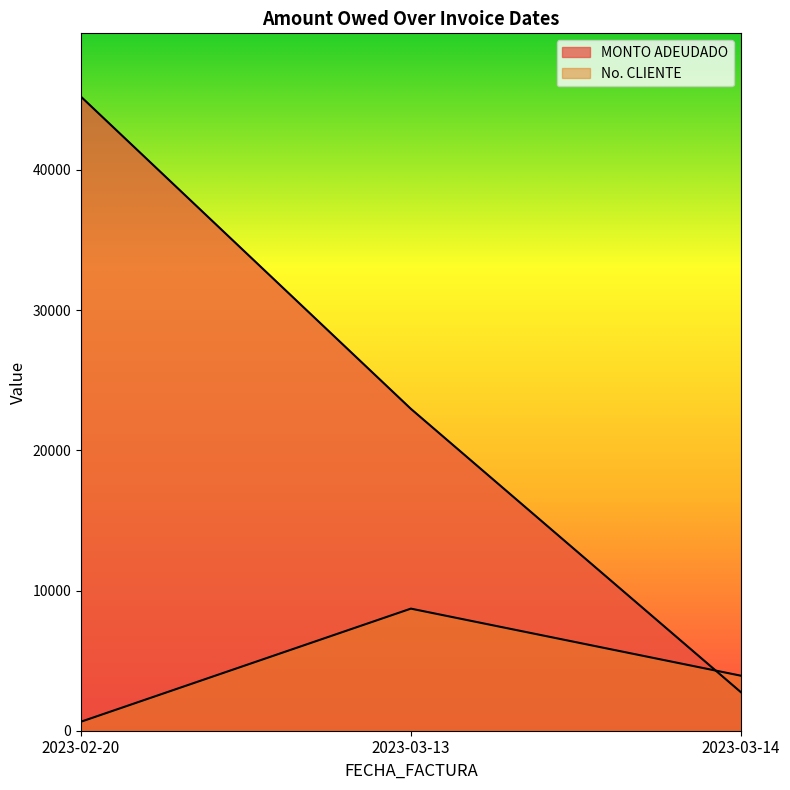

List the labels in order of No. CLIENTE value, largest first.

2023-03-13, 2023-03-14, 2023-02-20